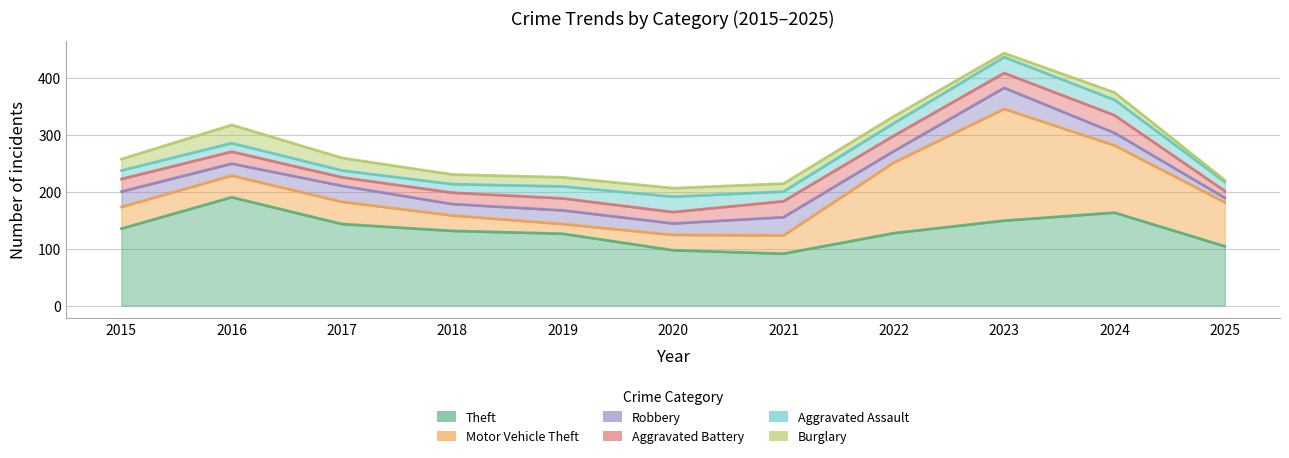

What is the average value of the Aggravated Assault series?

20